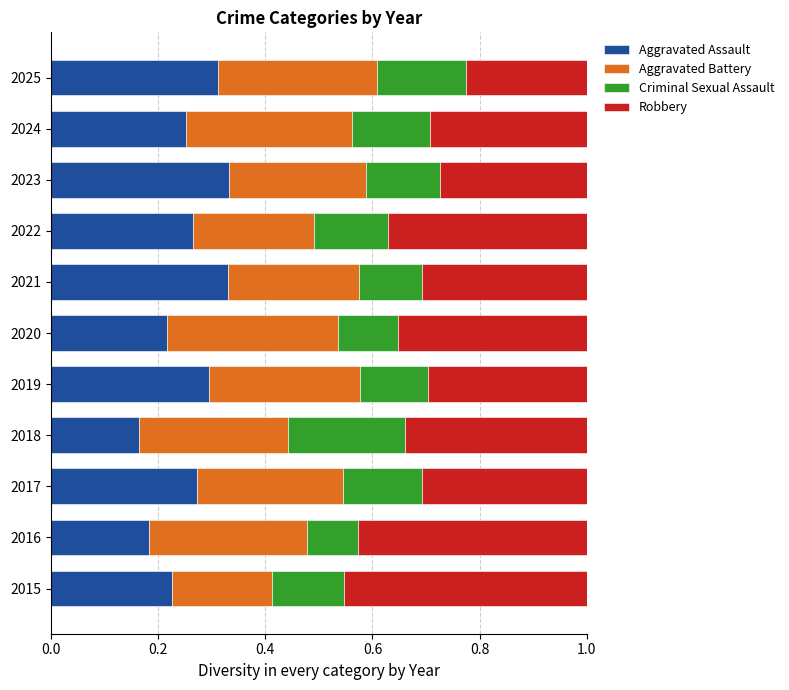

The value of Aggravated Assault at 2021 is 0.5. True or false?

False